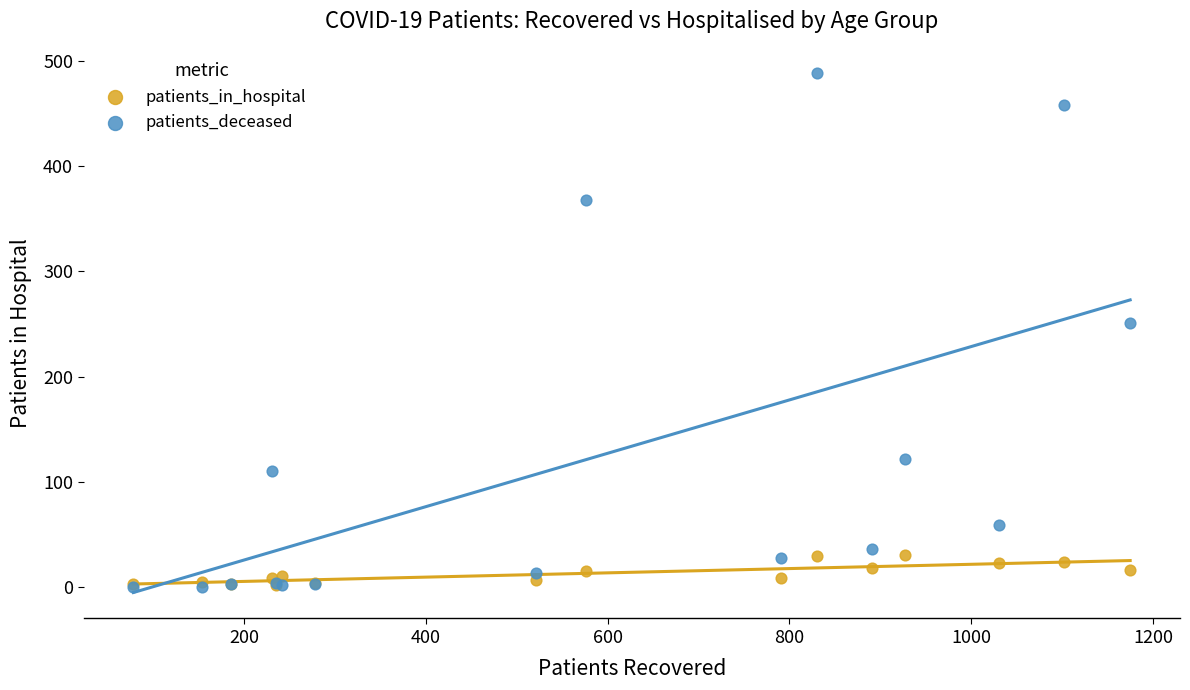

In the patients_deceased series, what Y value is closest to 244?

251